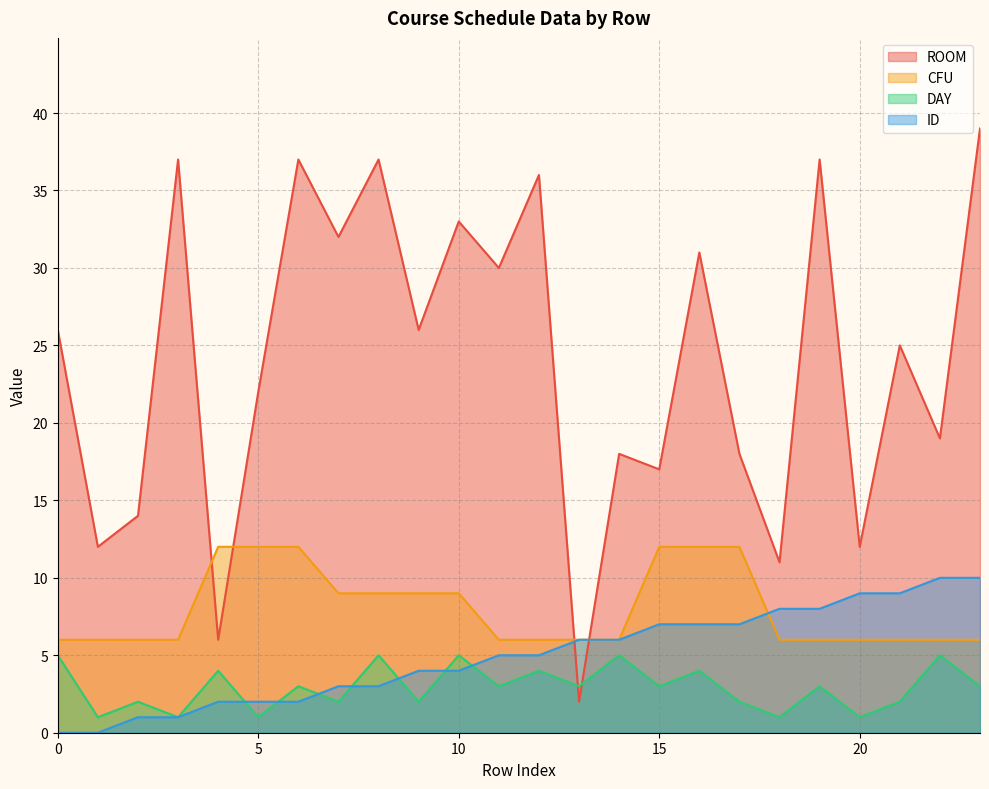

Is it true that ID equals 7 at 17?

True